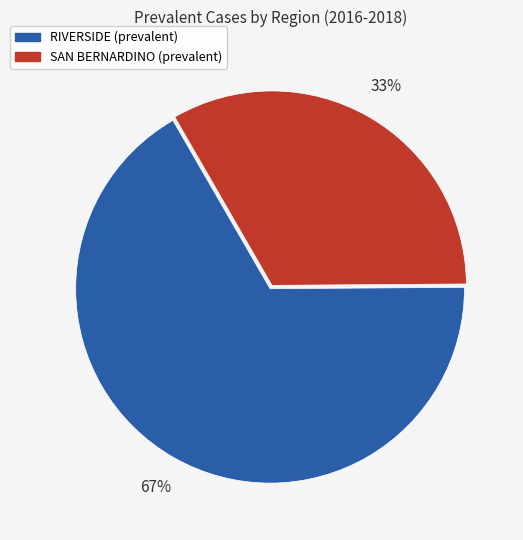

Does any single category account for the majority?

Yes